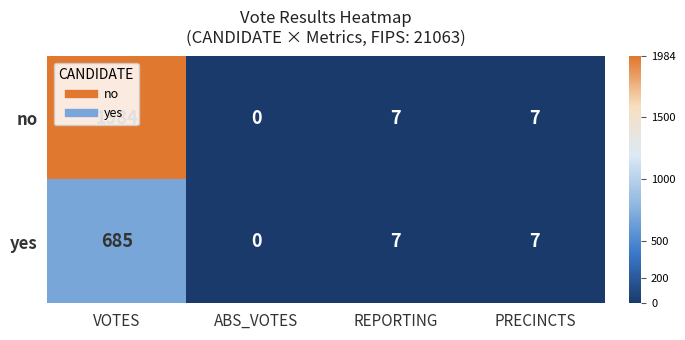

What is the total value across all series at REPORTING?

14